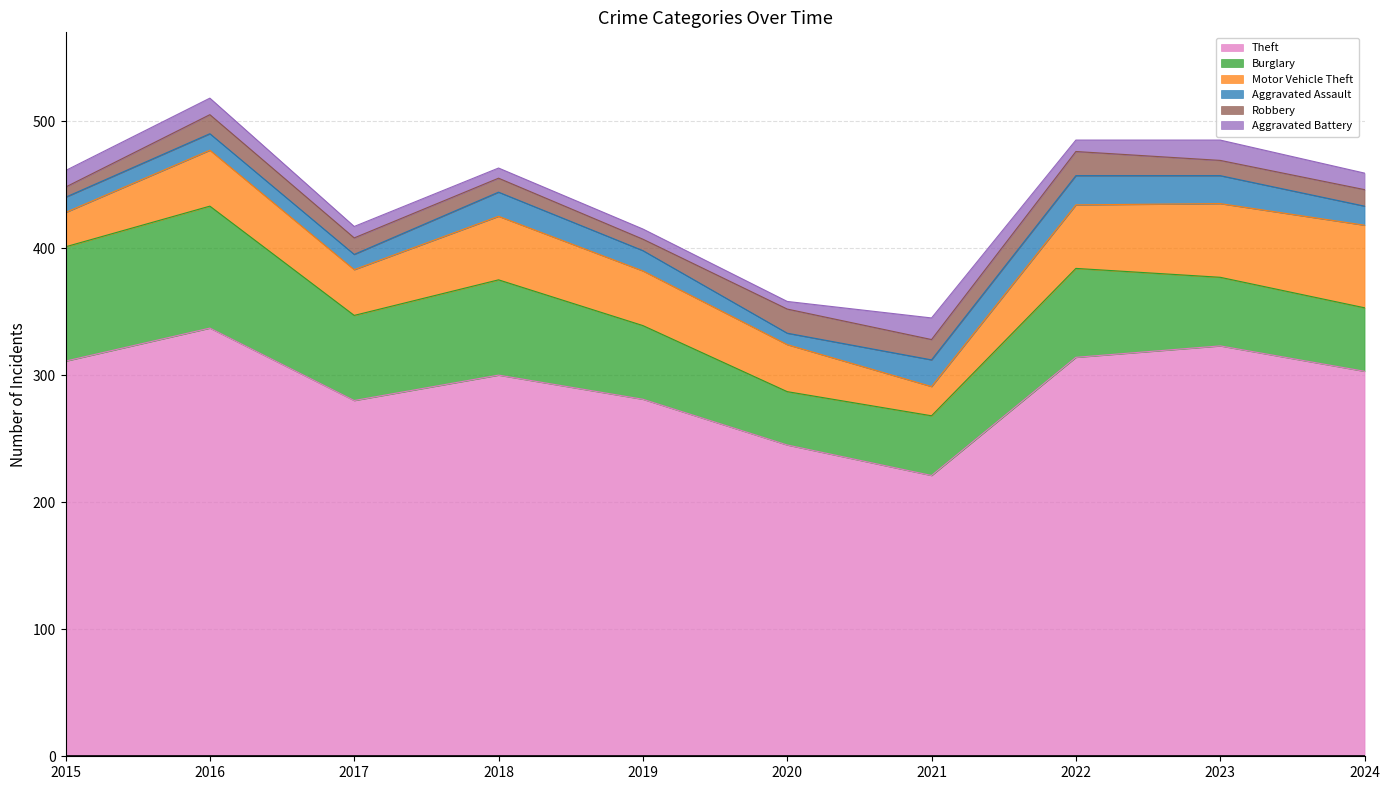

Which series has the largest range (max minus min)?

Theft